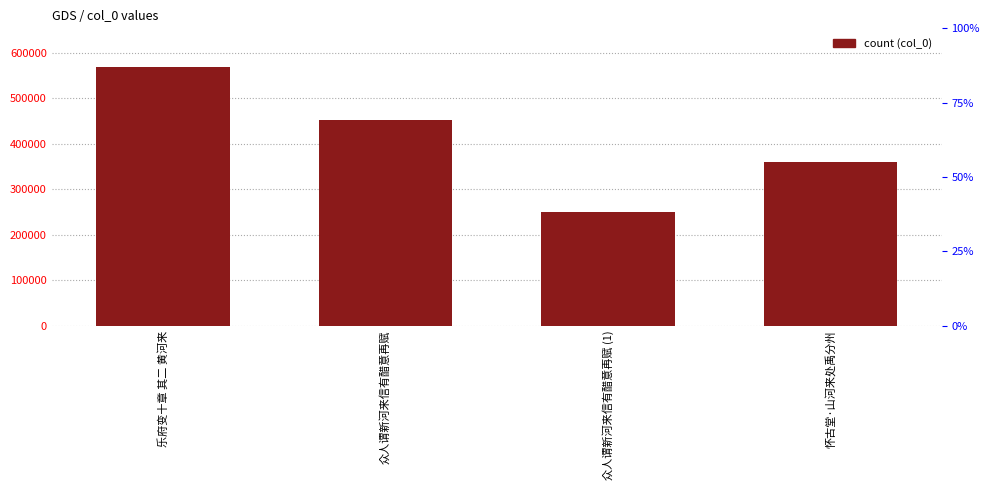

Reading left to right, list all the values displayed in this chart.

568670	452212	250621	359334